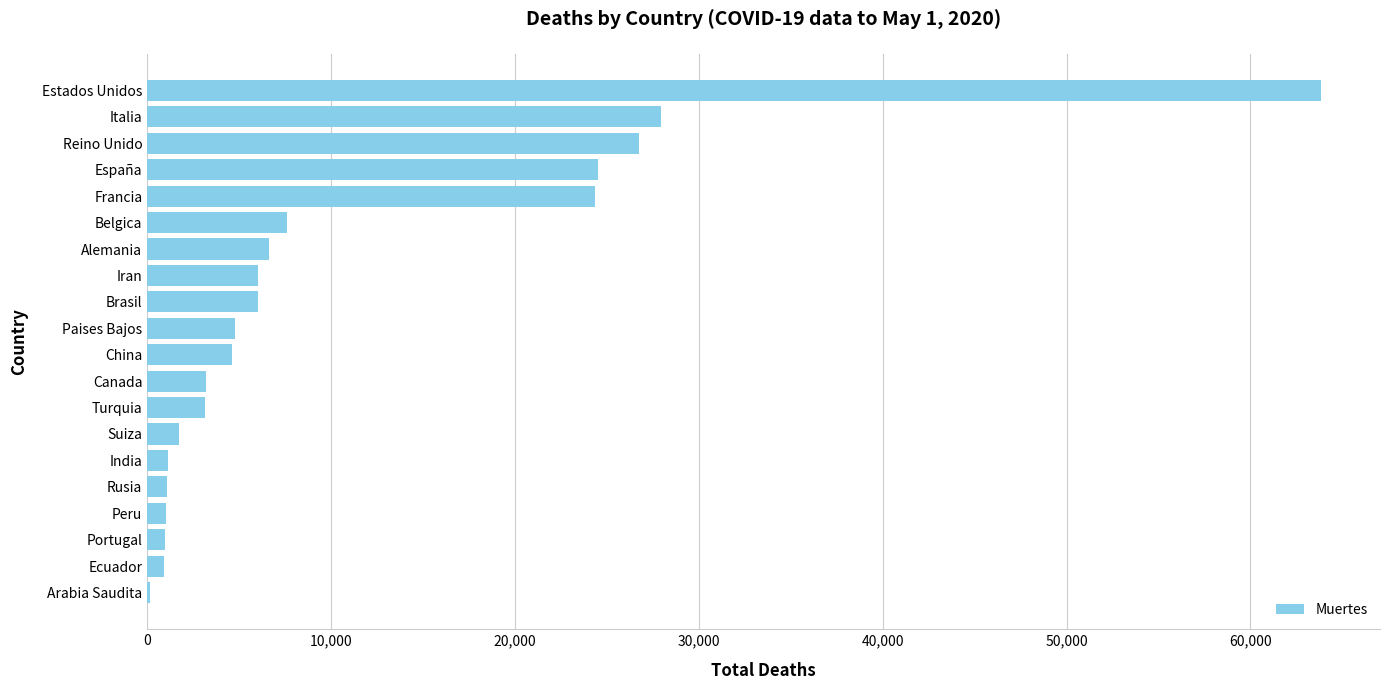

Is it true that the value at China is 7723?

False